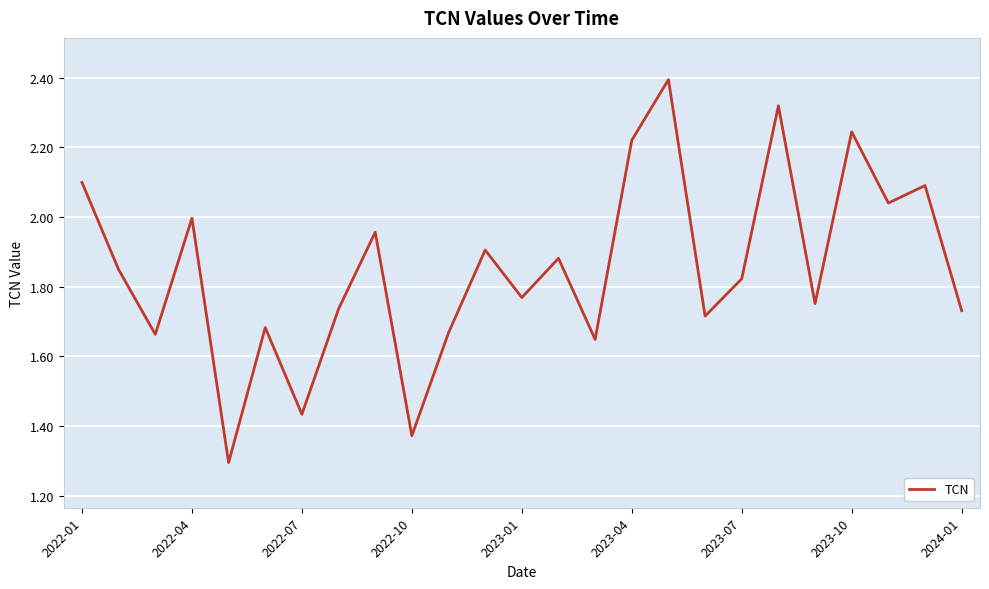

What is the difference between the maximum and minimum values?

1.1